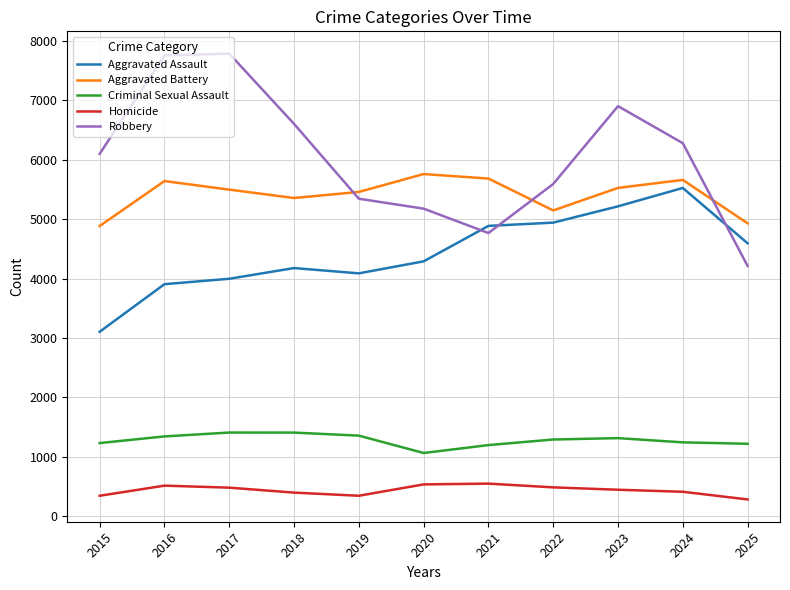

At how many categories does at least one series exceed 1597?

11